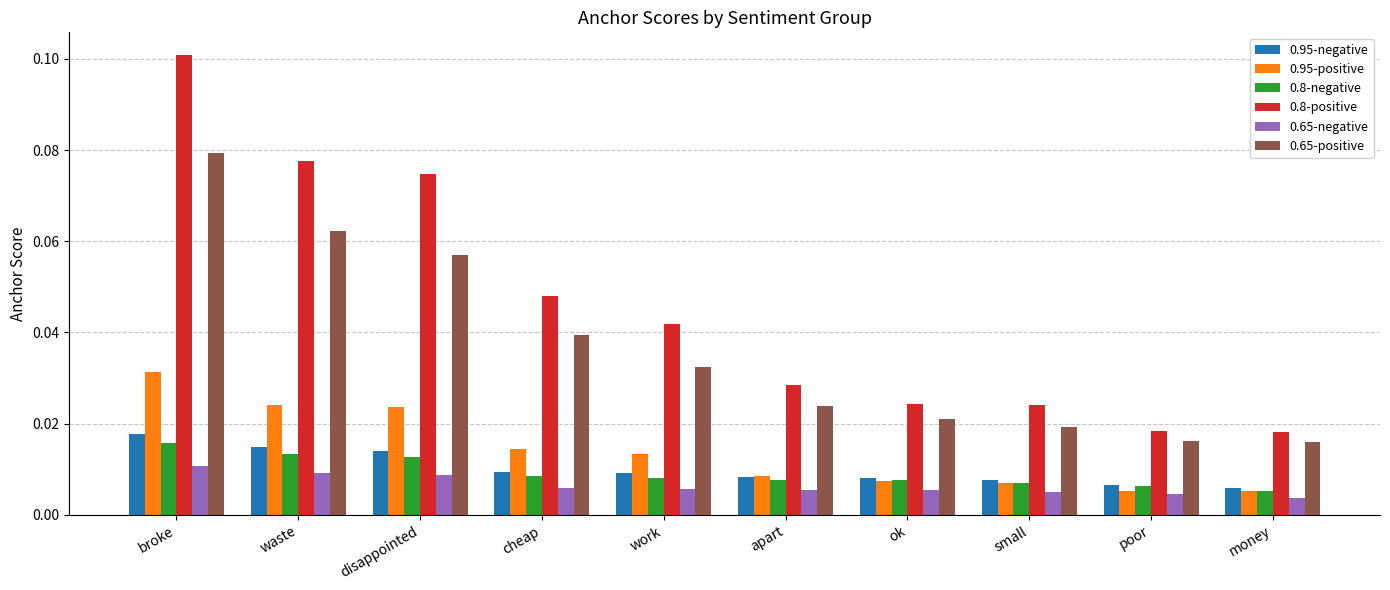

At which label is 0.8-negative closest to 0?

money